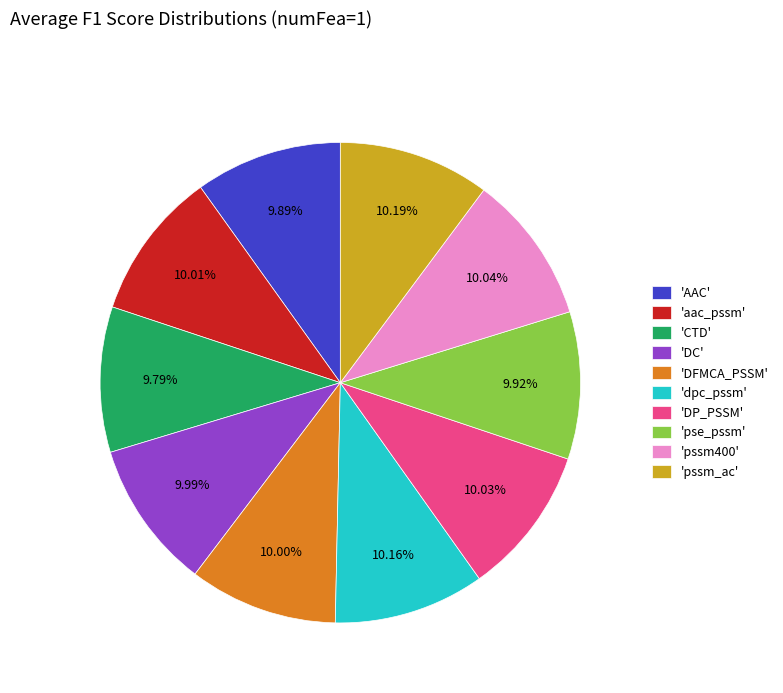

Is there any slice that represents more than half of the pie?

No